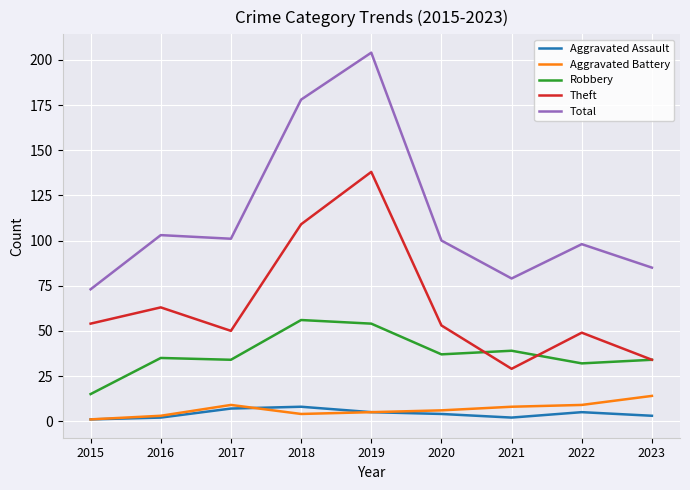

Count the number of categories in the chart.

9